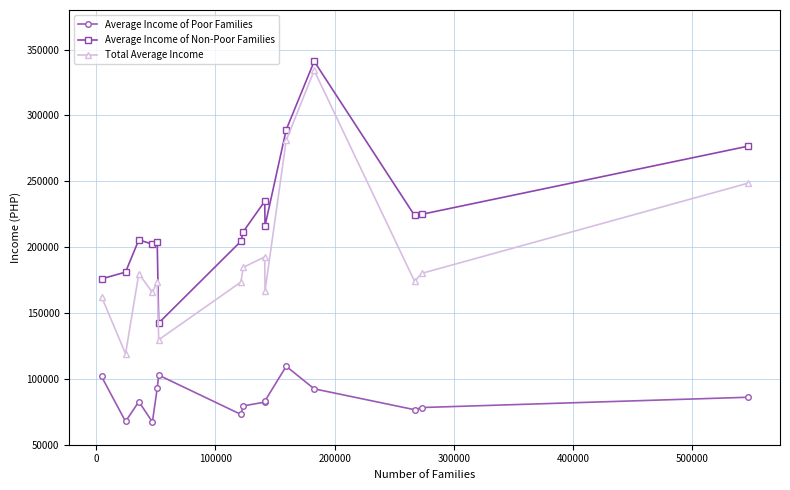

List the series in order of their peak value, highest first.

Average Income of Non-Poor Families, Total Average Income, Average Income of Poor Families